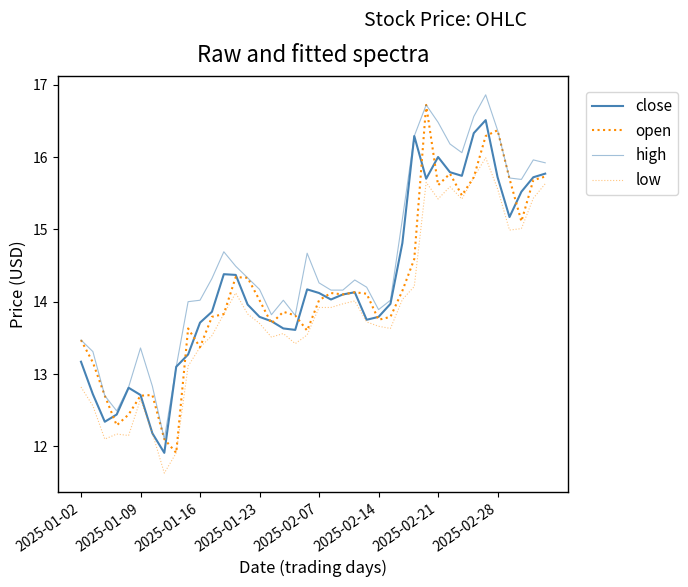

Does the chart have visible grid lines?

No